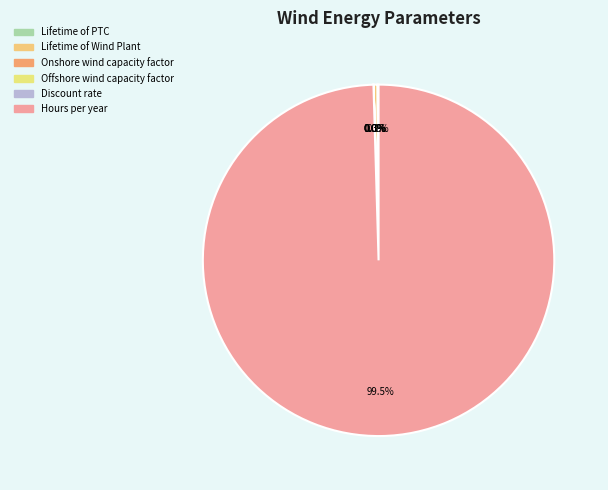

Is the sum of Lifetime of PTC and Offshore wind capacity factor greater than half?

No